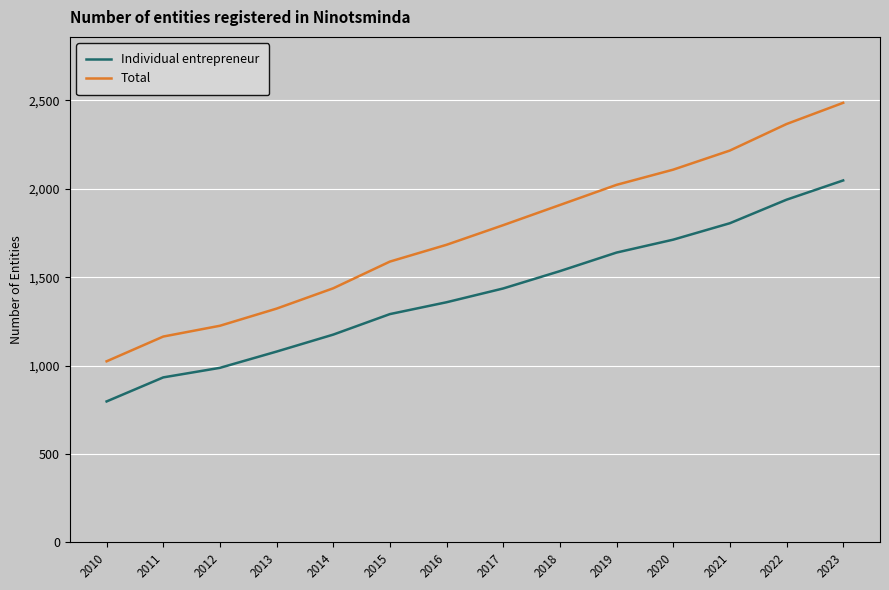

Is the value of Individual entrepreneur at 2018 greater than the value of Total at 2023?

No